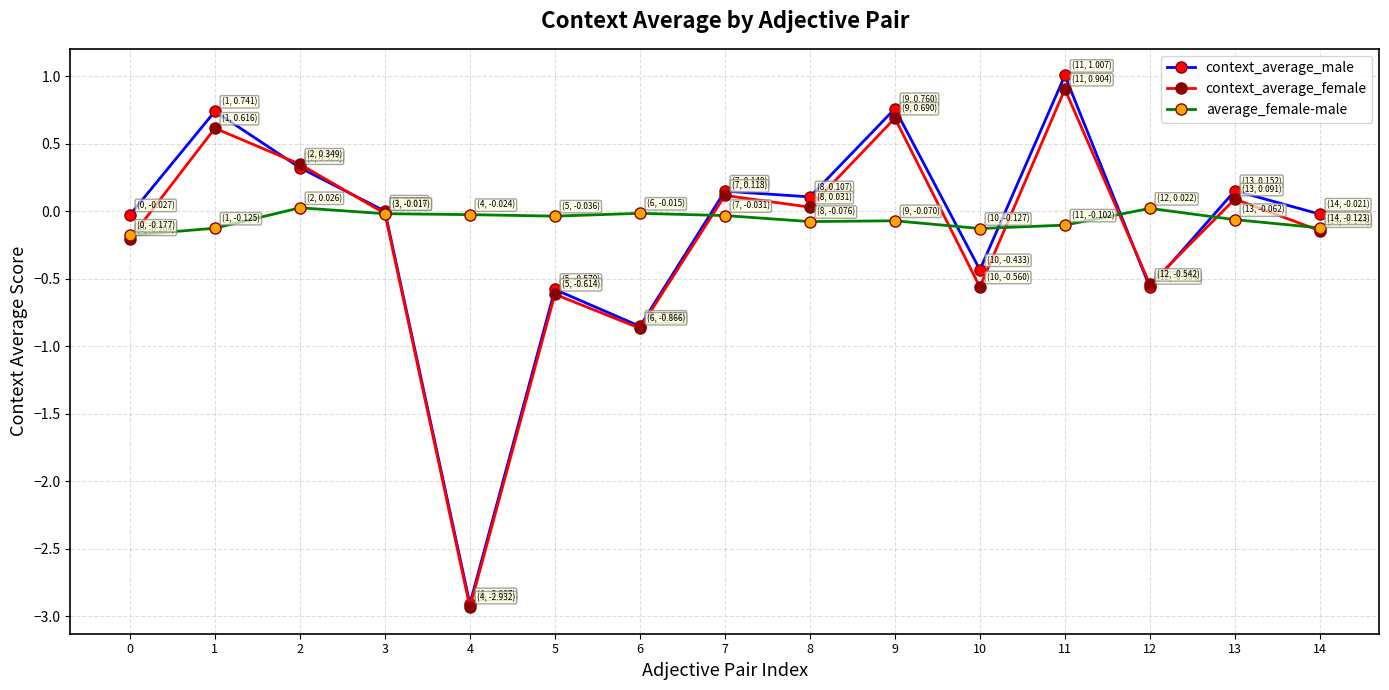

True or false: context_average_female has a value of -0.6 at 10.

True